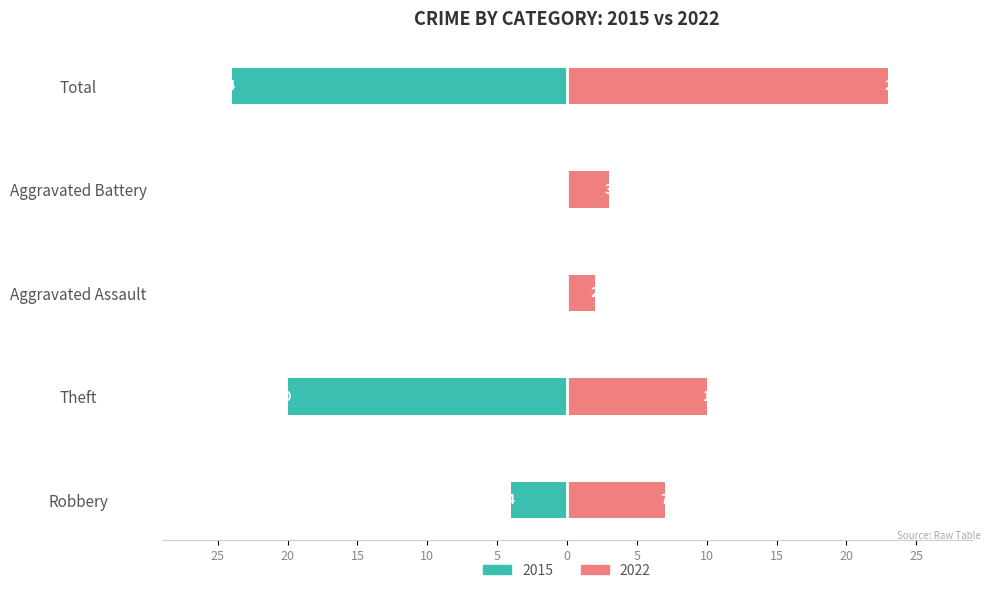

How many bars are there in each group?

2